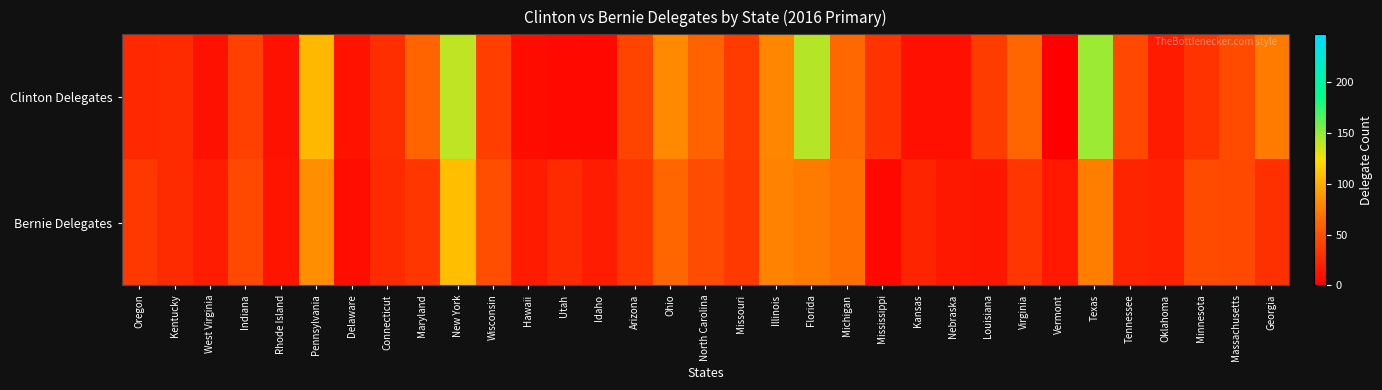

List the series in order of their overall mean, highest first.

Clinton Delegates, Bernie Delegates